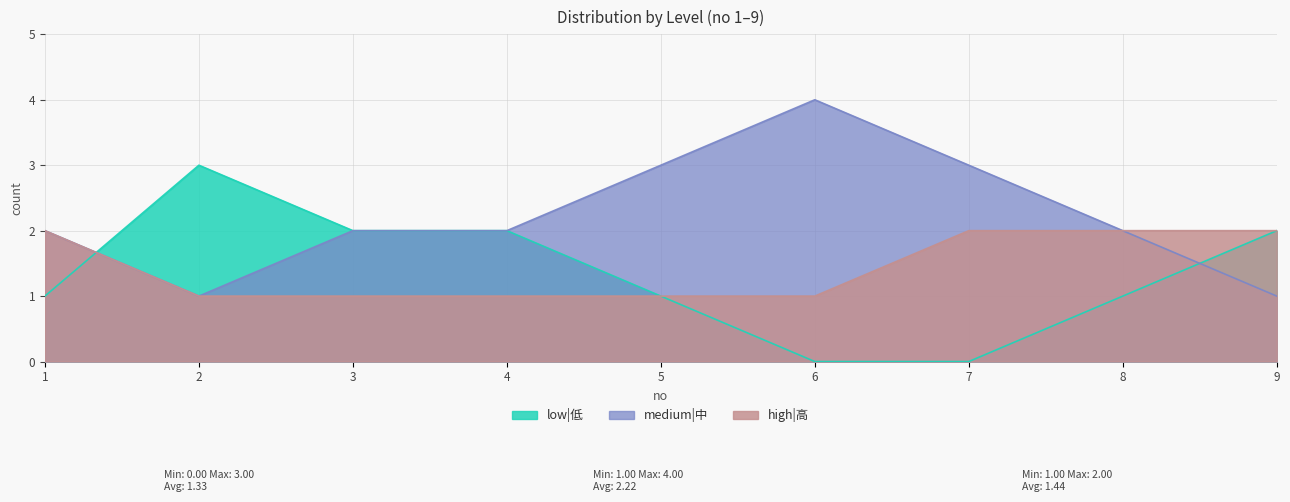

Reading right to left, what are all the values shown in this chart?

low|低: 2	1	0	0	1	2	2	3	1
medium|中: 1	2	3	4	3	2	2	1	2
high|高: 2	2	2	1	1	1	1	1	2